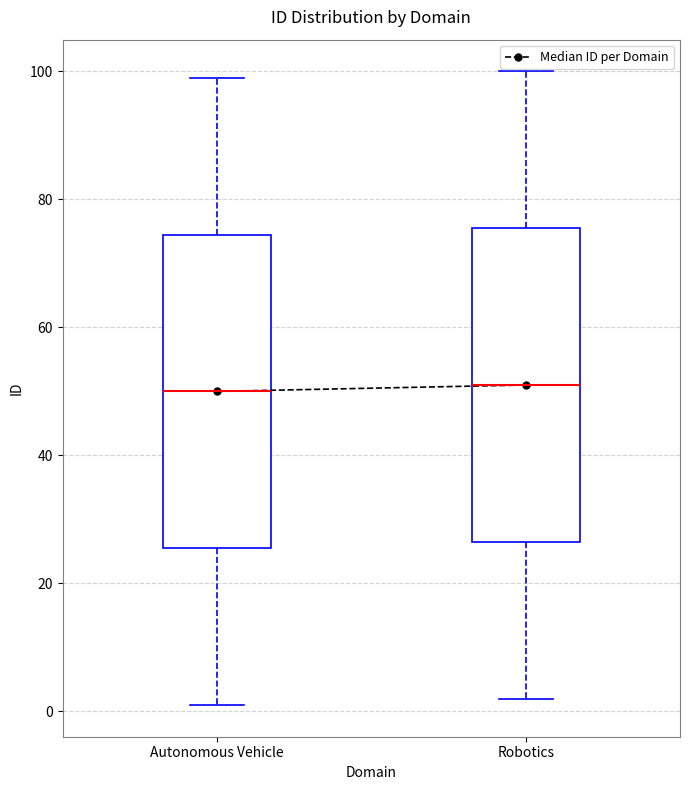

Reading left to right, read every box against the y-axis: the position of its median line, the range the box covers, and the ends of its whiskers. The values are not printed on the chart, so give them approximately, as read against the axis.

Autonomous Vehicle: median 50, box 26 to 74, whiskers 2 to 100
Robotics: median 52, box 26 to 76, whiskers 2 to 100